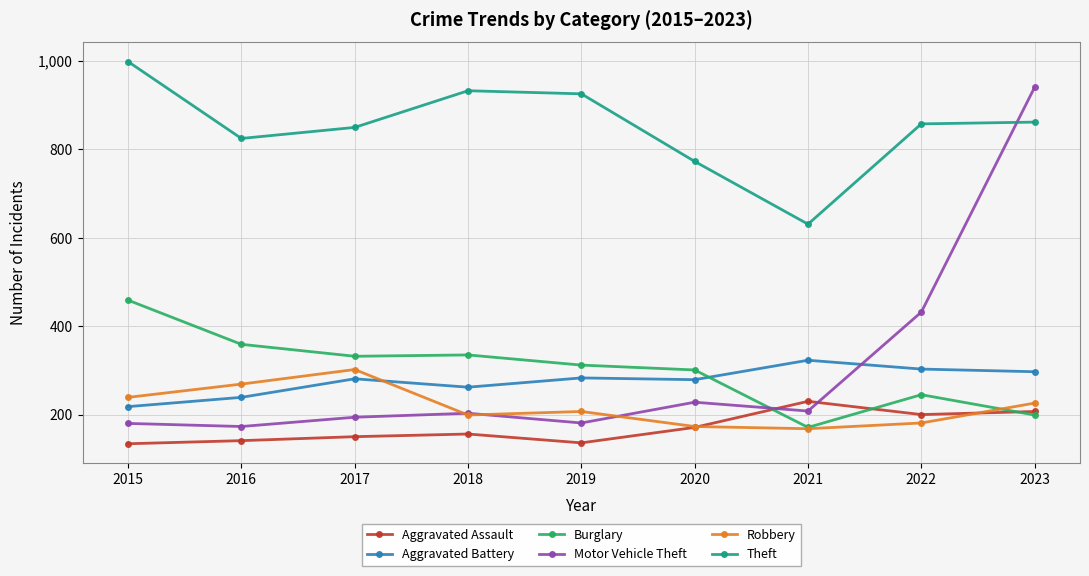

At which label is Motor Vehicle Theft closest to 557?

2022